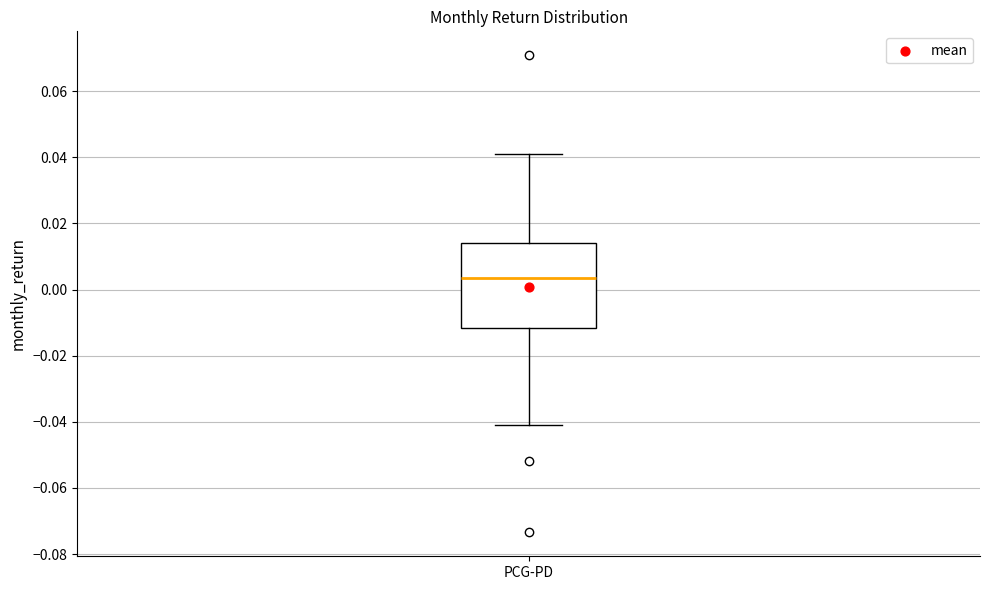

Where does the upper whisker of the box for PCG-PD end on the y-axis? The values are not printed on the chart, so give them approximately, as read against the axis.

0.040